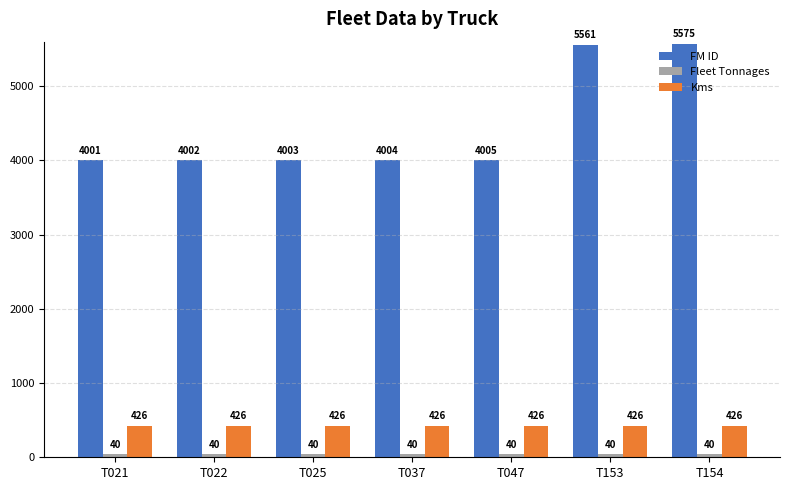

Rank the categories by FM ID value from lowest to highest.

T021, T022, T025, T037, T047, T153, T154